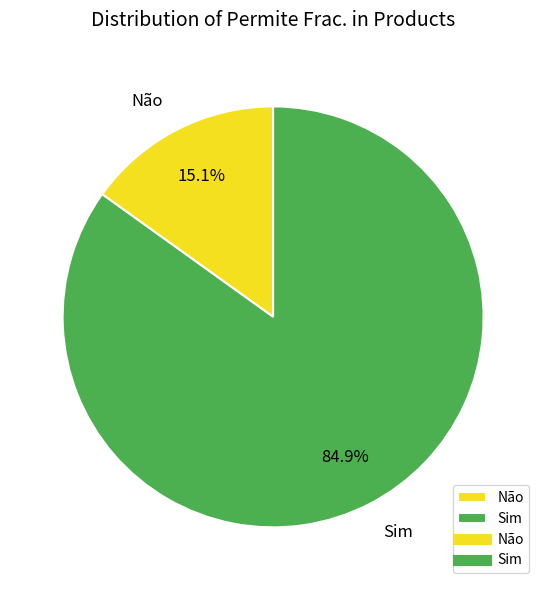

Which slice is the smallest?

Não